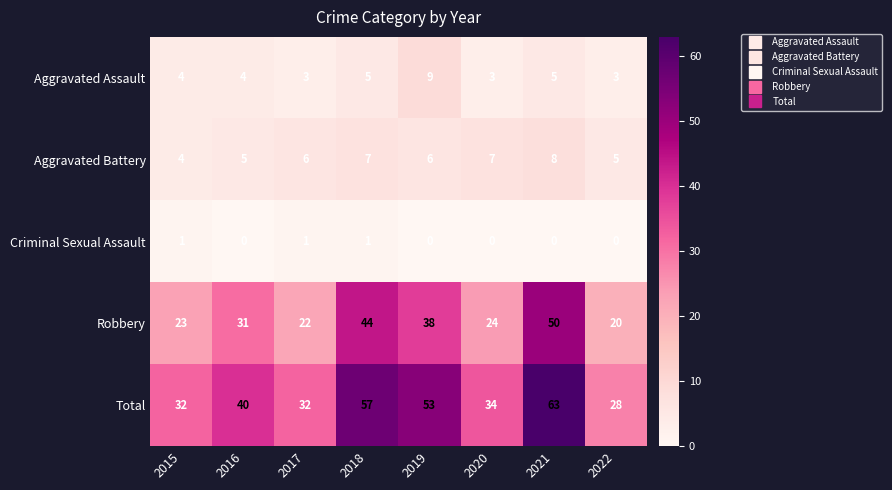

What is the approximate value of Robbery at 2022, to the nearest 10?

20